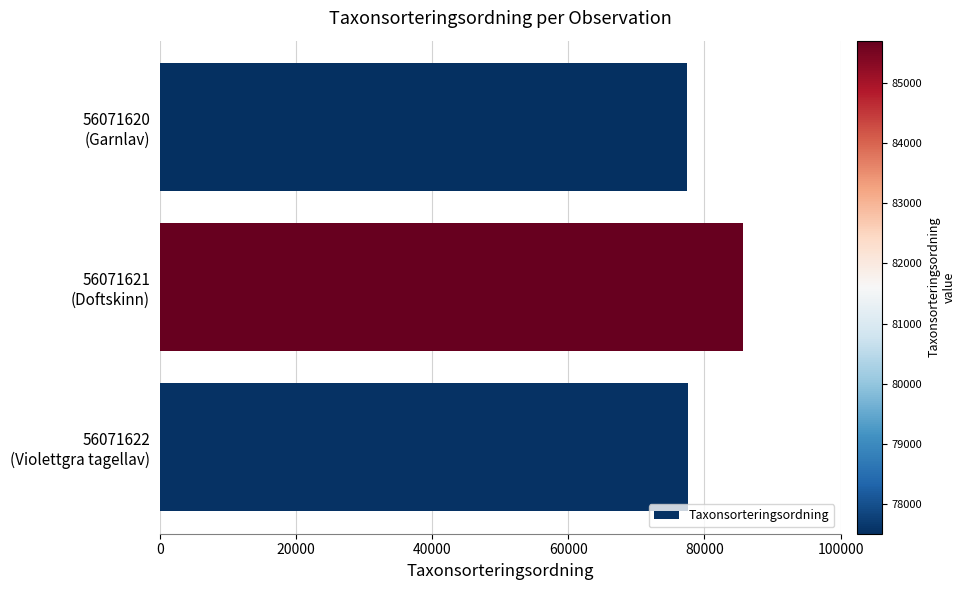

What is the difference between the maximum and second lowest values?

8162